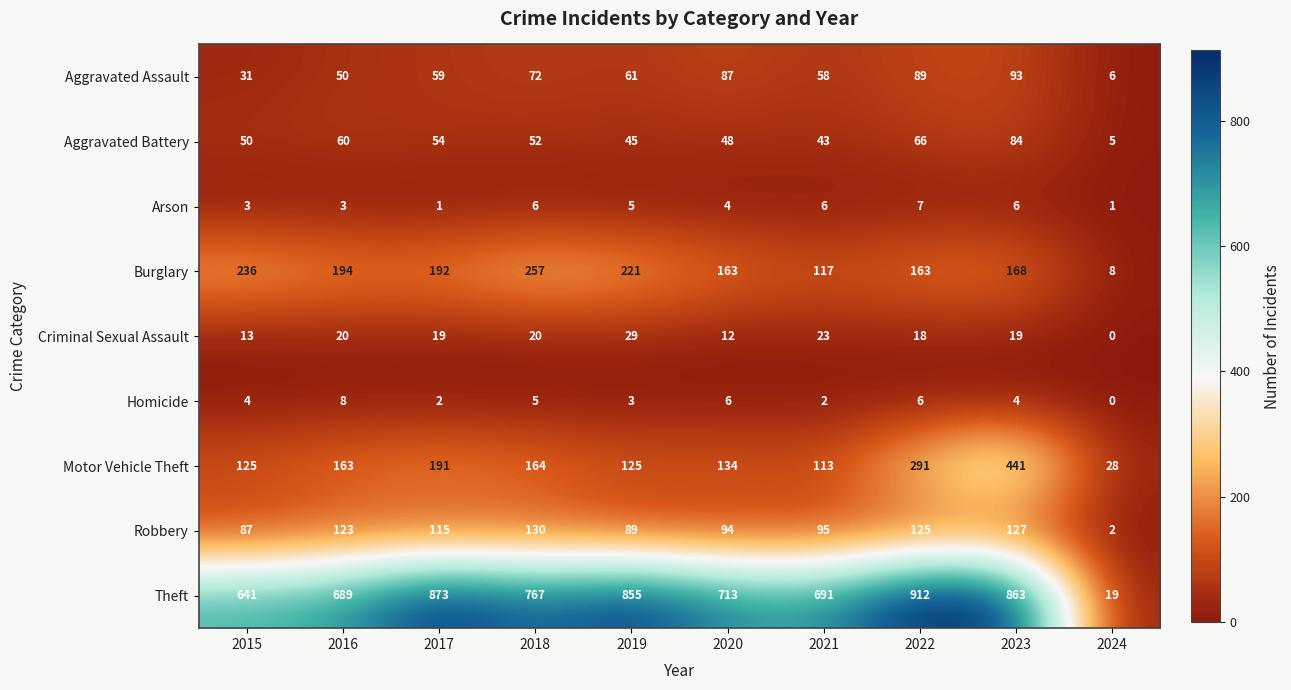

Which series has the widest spread of values?

Theft